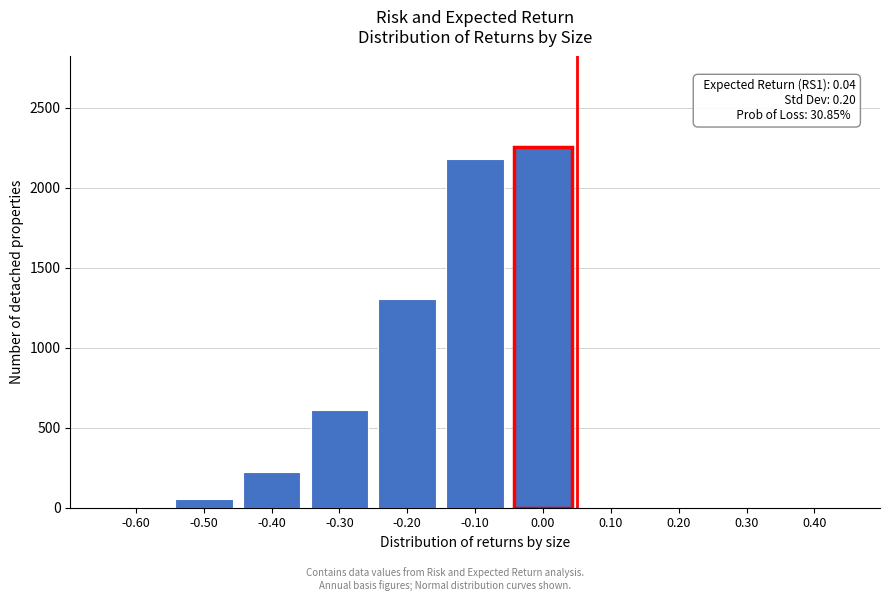

The value at 0.10 is 0.0. True or false?

True